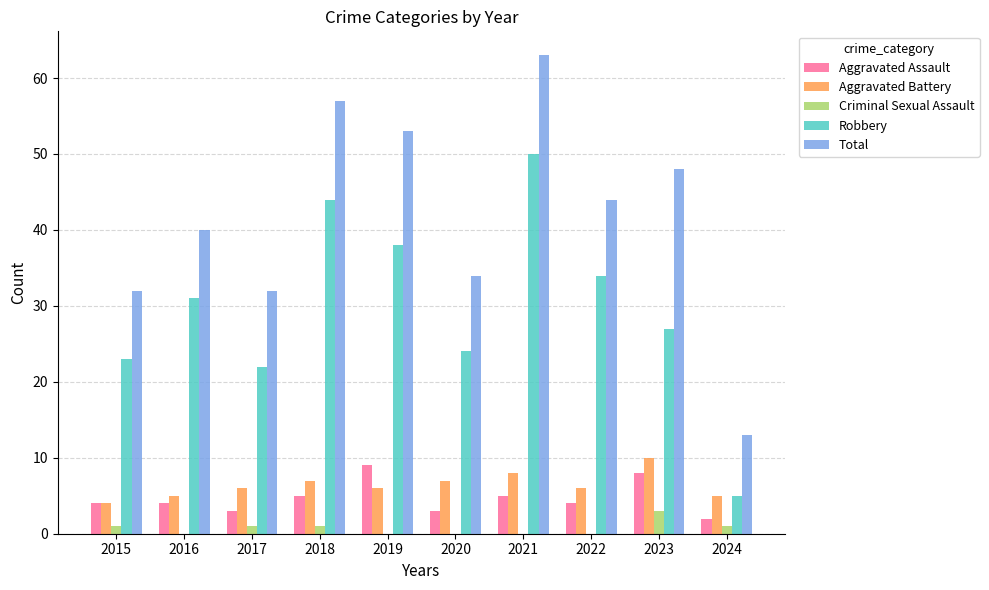

How many distinct data groups are displayed?

5